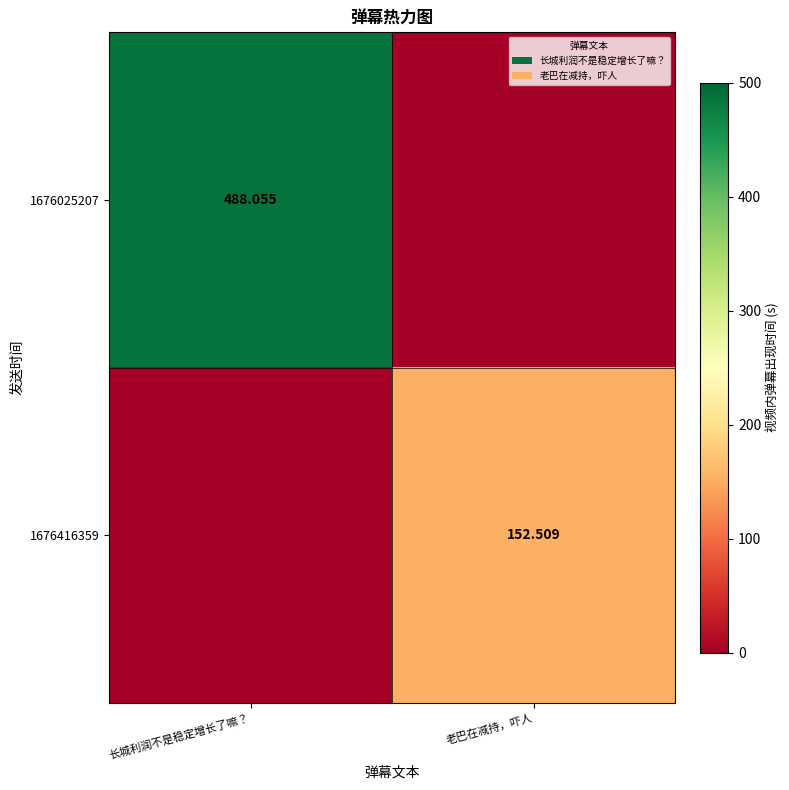

Which series has the largest range (max minus min)?

1676025207